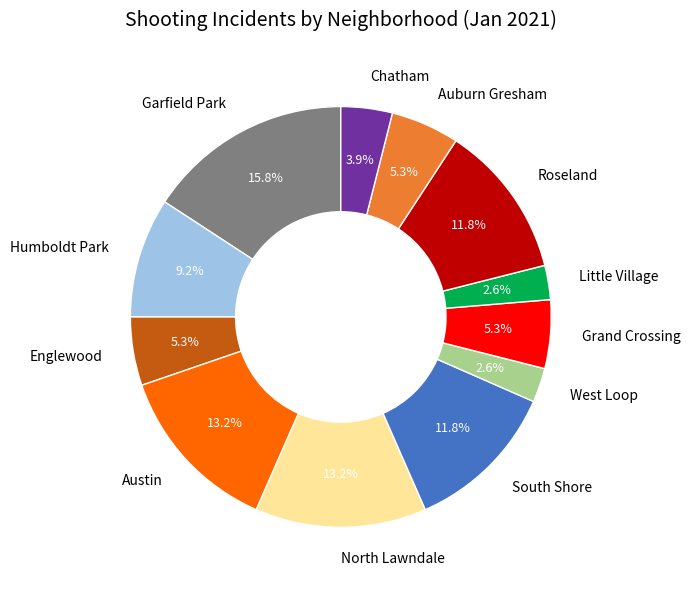

How many segments does this pie chart have?

12